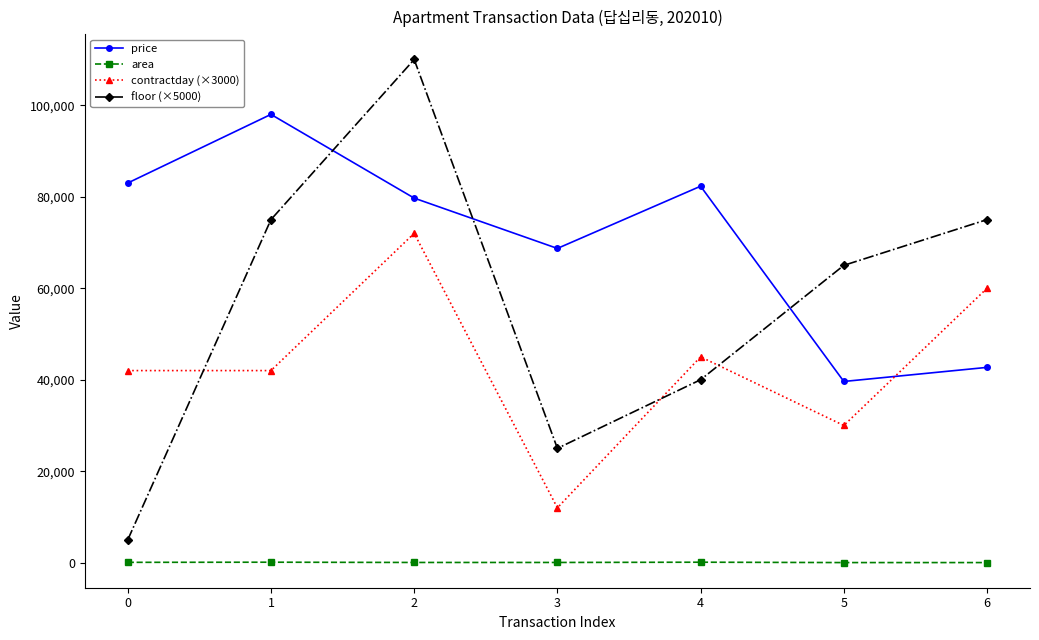

True or false: contractday (×3000) and area cross at least once.

False